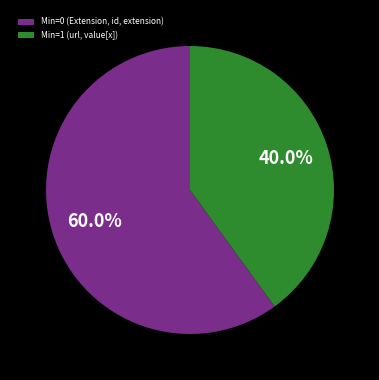

Rank the categories by value from highest to lowest.

Min=0 (Extension, id, extension), Min=1 (url, value[x])